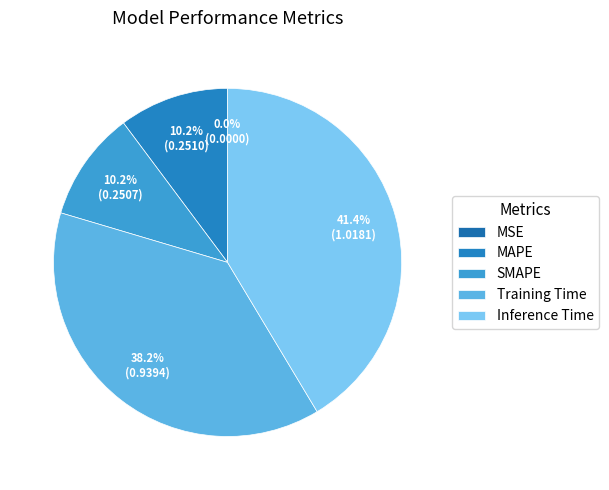

The MSE slice represents 1% of the pie. True or false?

False